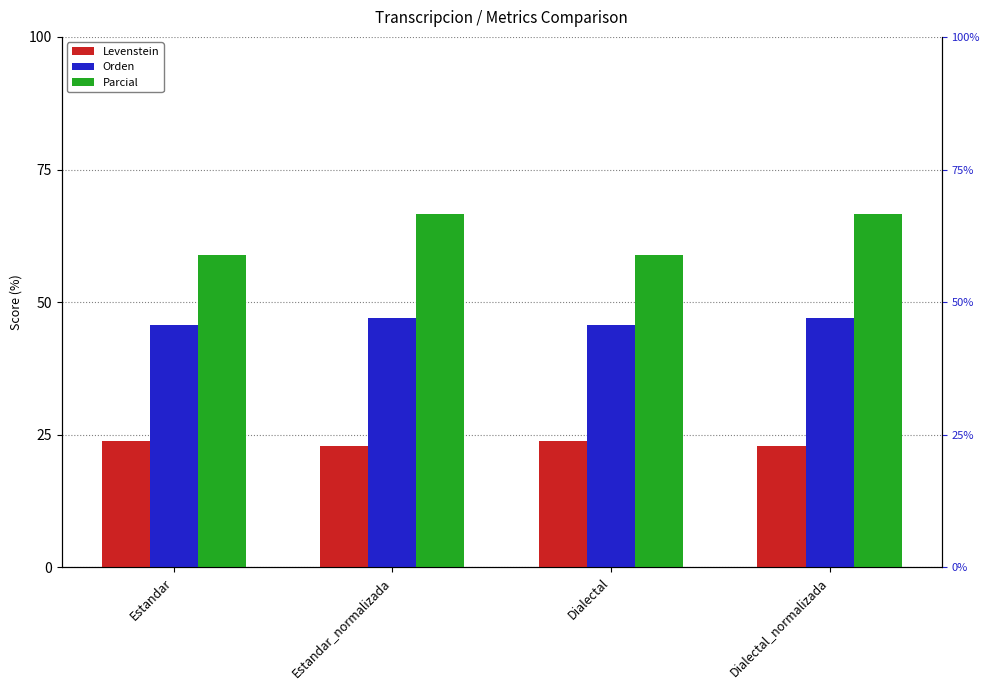

How many Levenstein values are between 22 and 23?

2